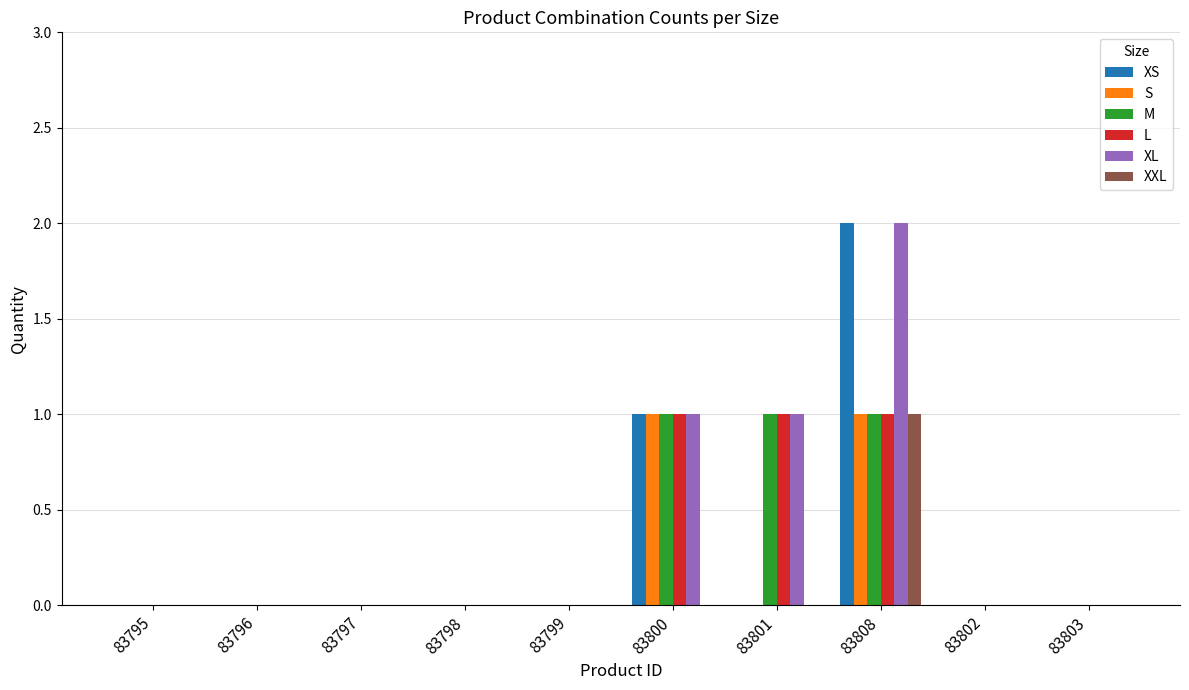

Which label corresponds to the largest value in the chart?

83808